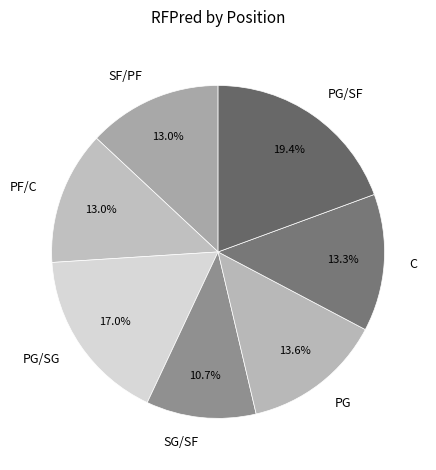

Do SF/PF and C together represent more than half of the pie?

No